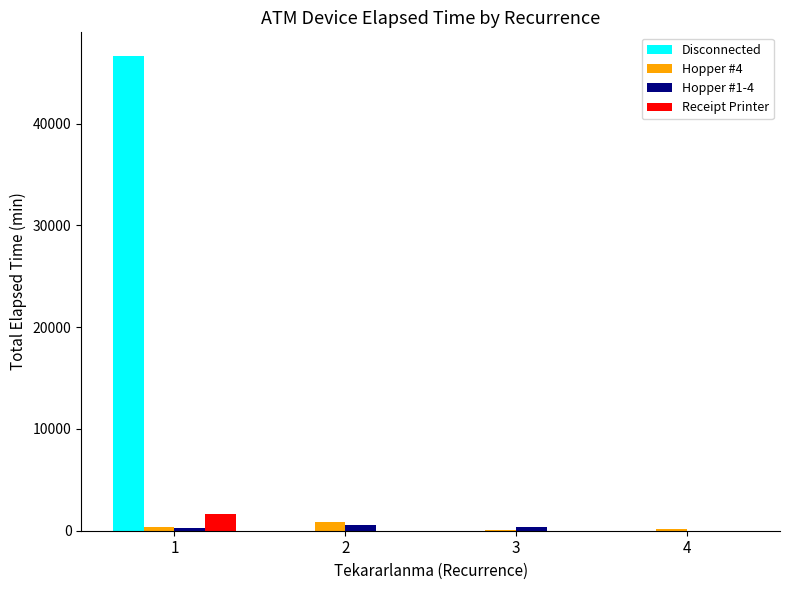

Does the chart contain stacked bars?

No